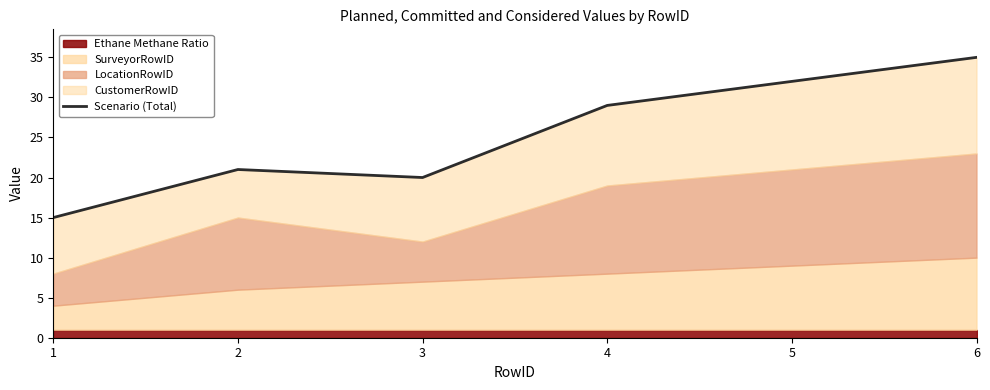

True or false: the data shows 21 at 2.

True